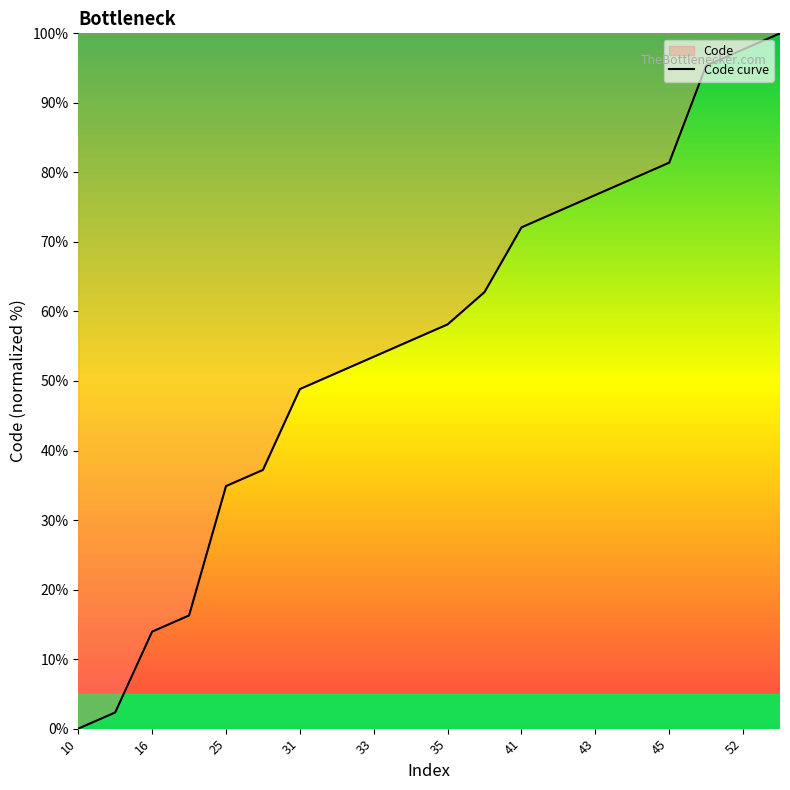

What is the difference between the values at 52 and 33?

44.2